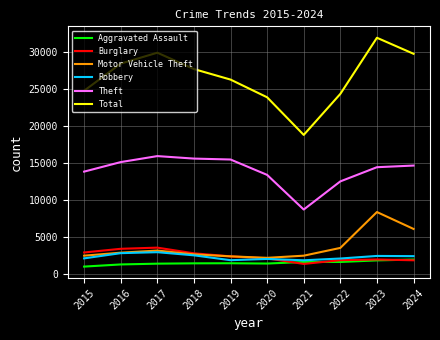

How many categories are shown in the chart?

10